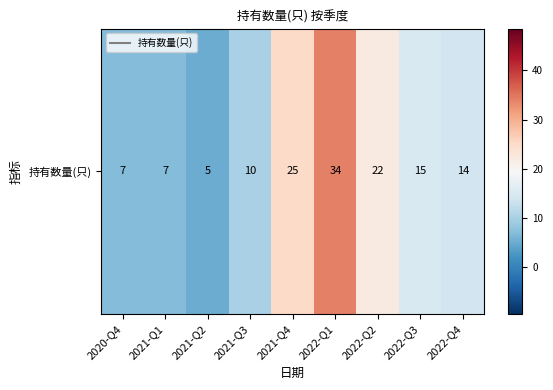

At which label is the value closest to 19?

2022-Q2